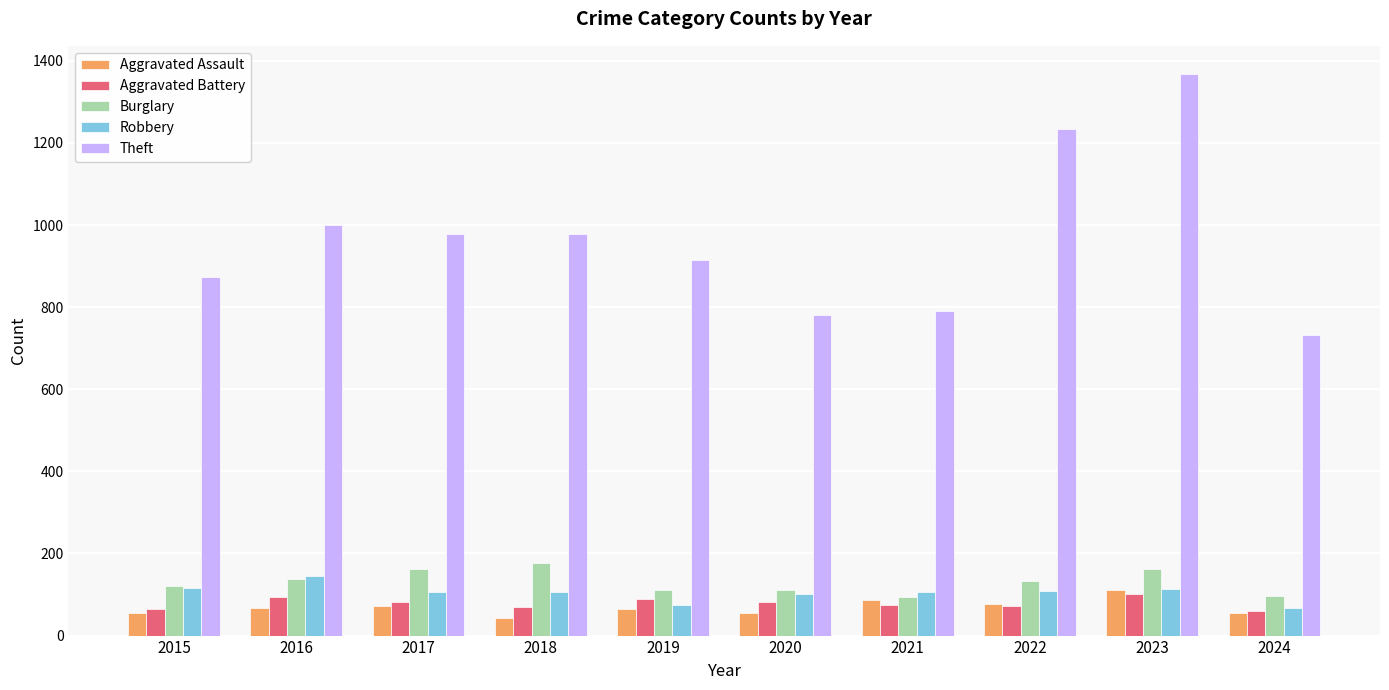

How many bars are there in each group?

5